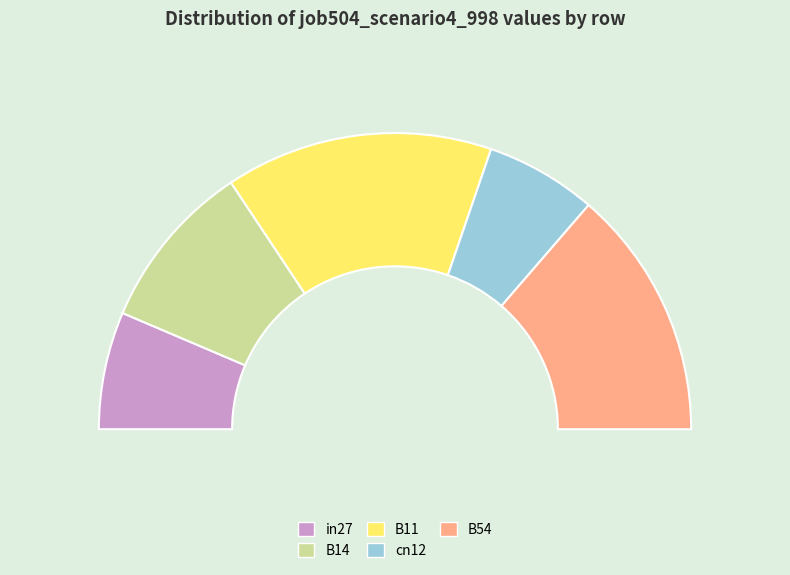

The B54 slice represents 27% of the pie. True or false?

True